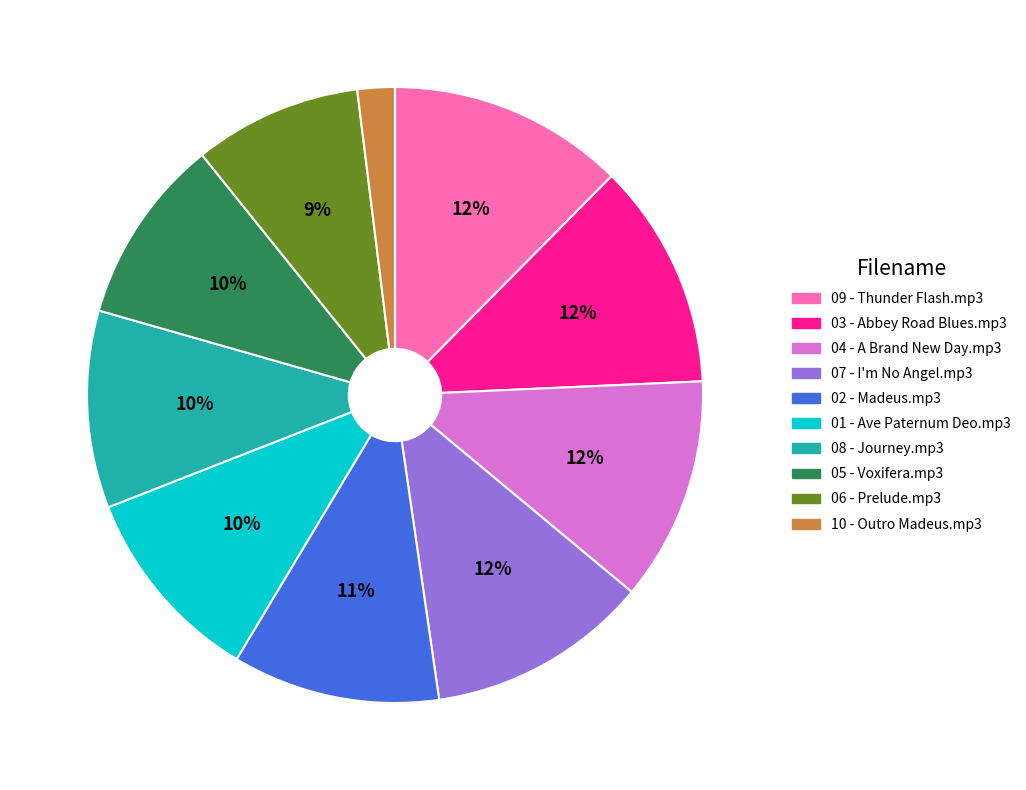

Is 02 - Madeus.mp3 the majority of the pie?

No